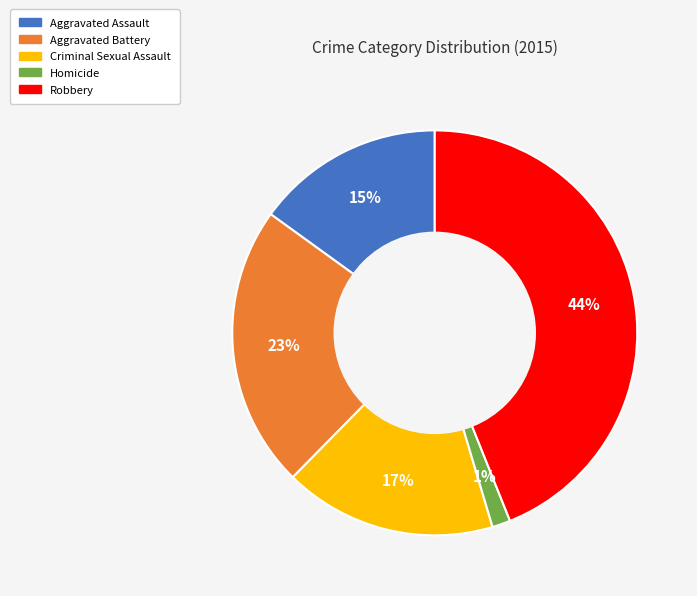

How many segments does this pie chart have?

5